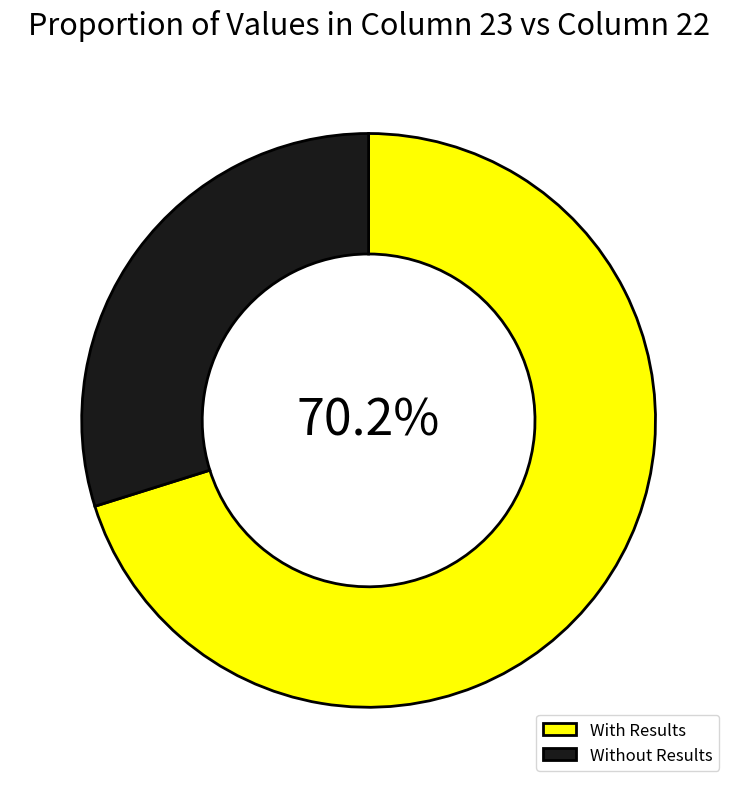

What portion of the pie excludes With Results?

29.8%